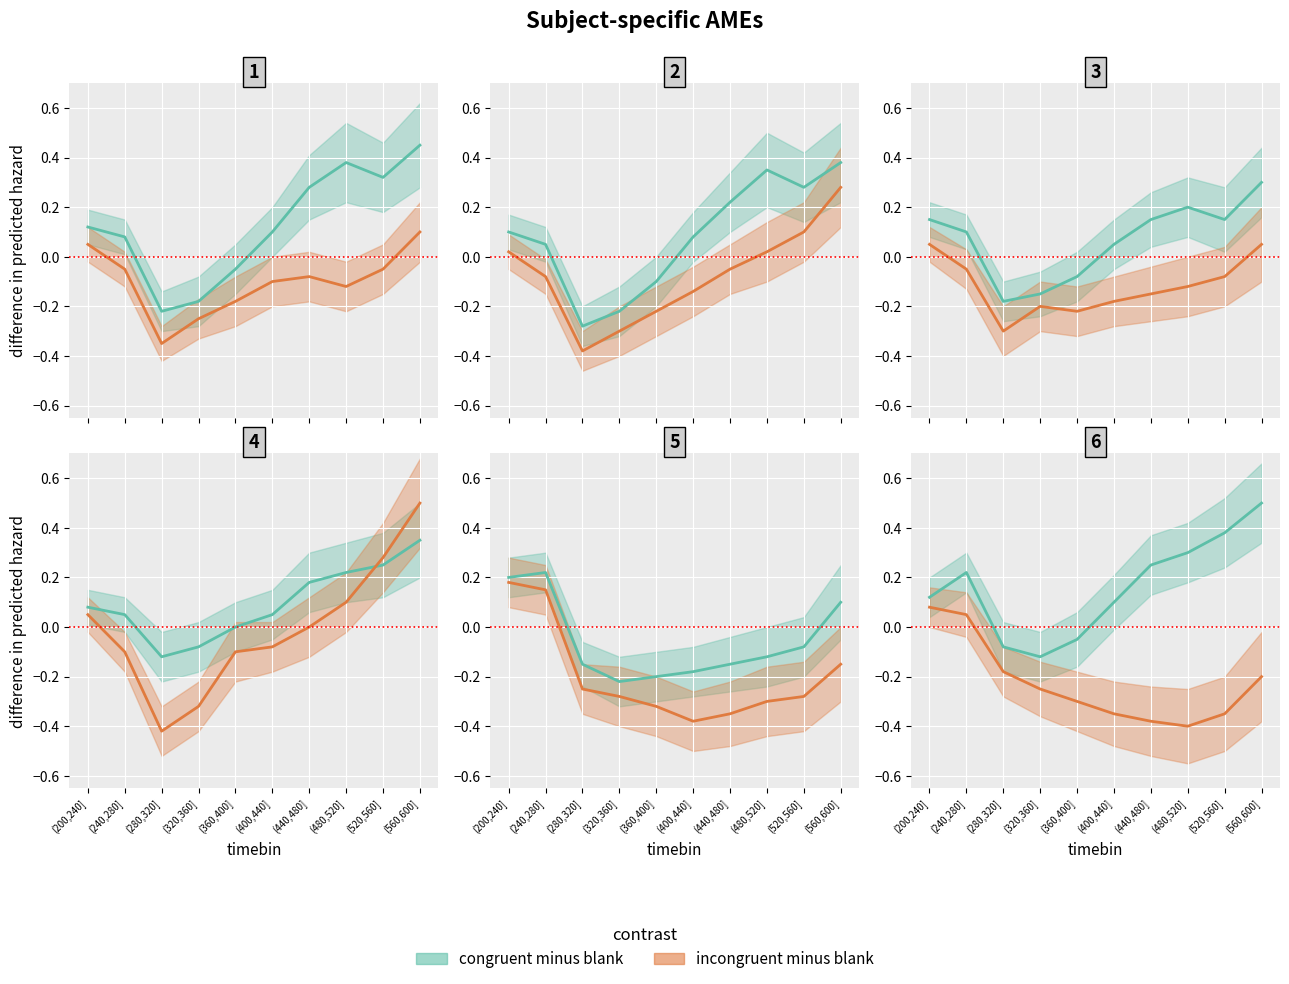

How many values in the incongruent minus blank series exceed 0?

2